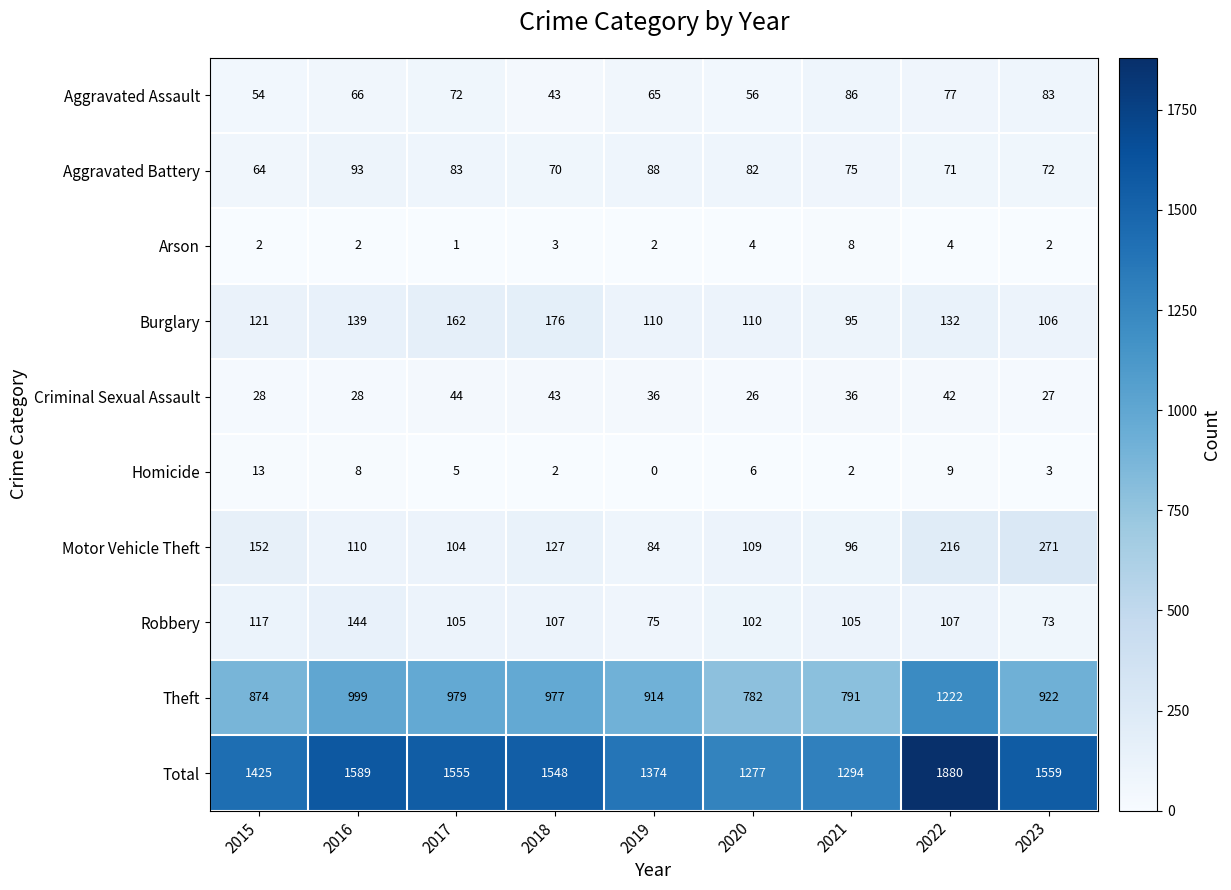

What is the maximum value shown in the chart?

1880